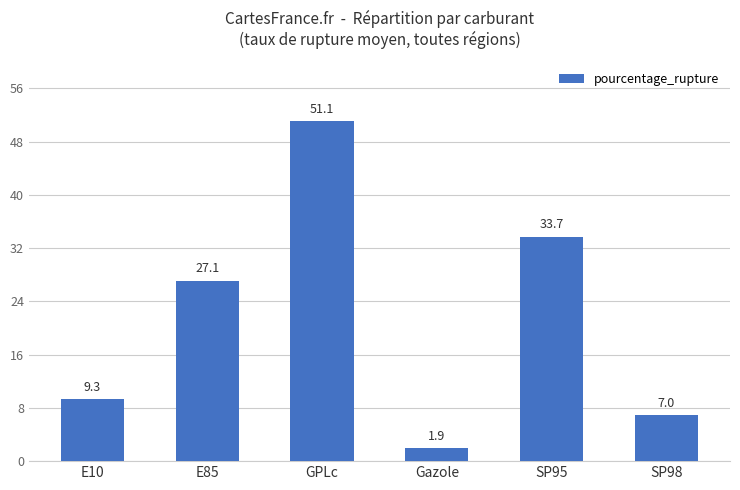

What is the change in value from GPLc to SP98?

-44.1